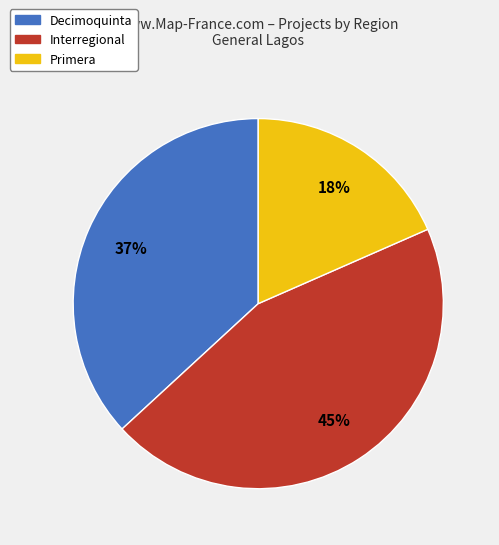

To the nearest percent, what portion does Interregional represent?

45%